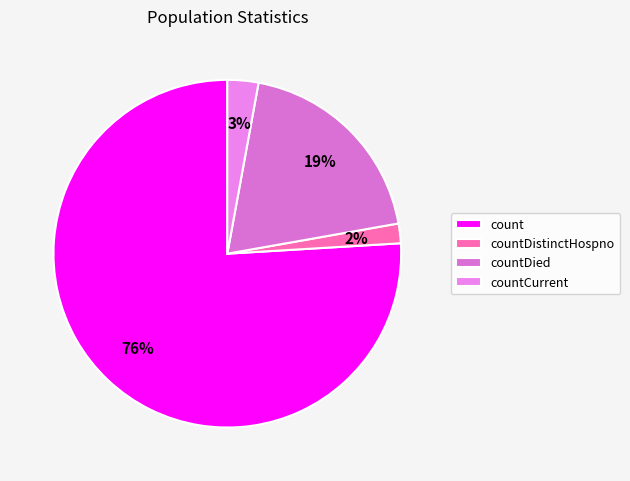

Which has a higher value, count or countCurrent?

count